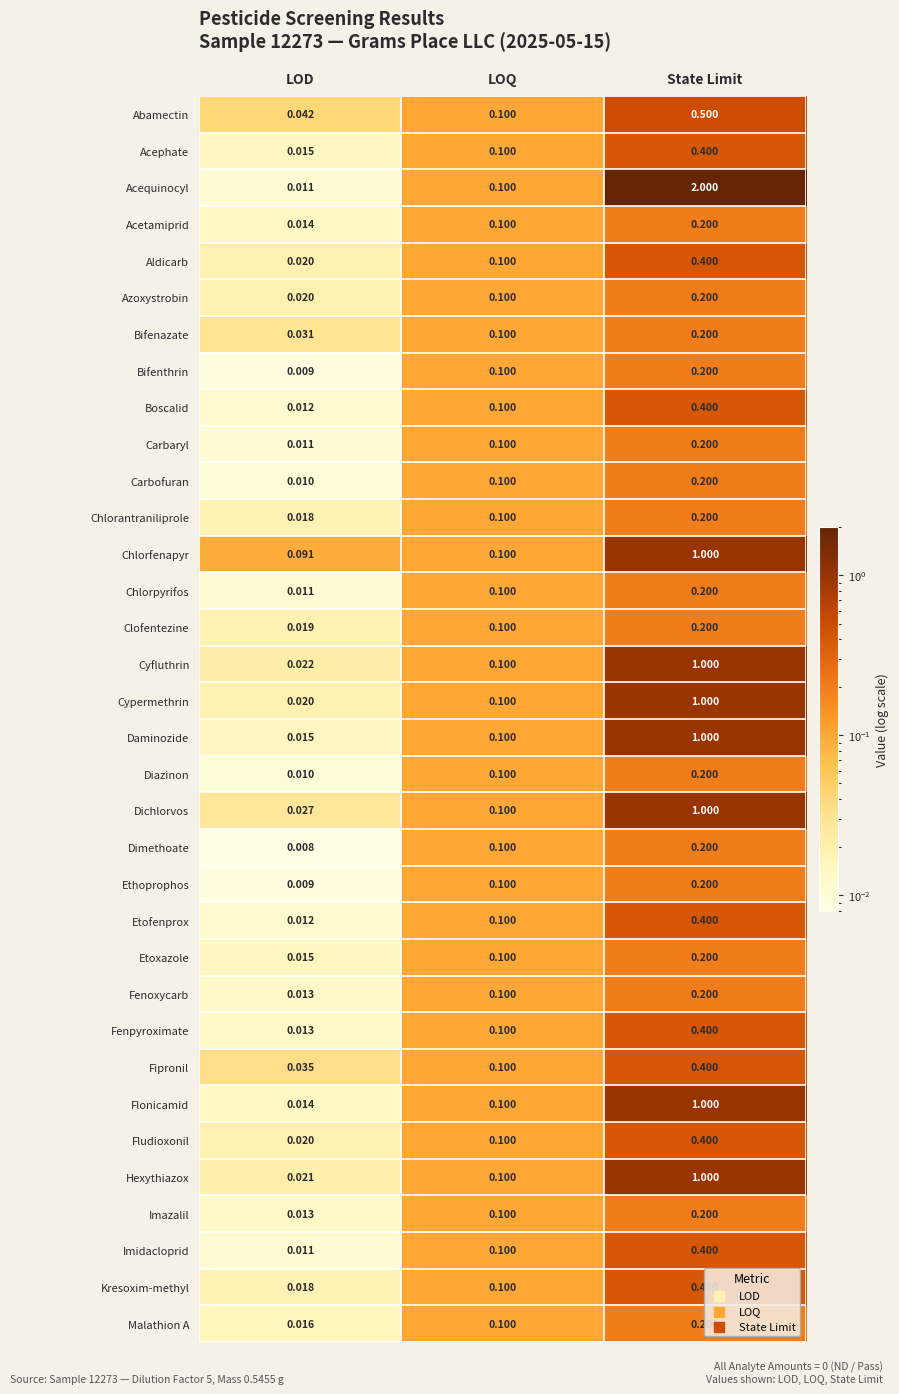

List the labels in order of Etoxazole value, smallest first.

LOD, LOQ, State Limit